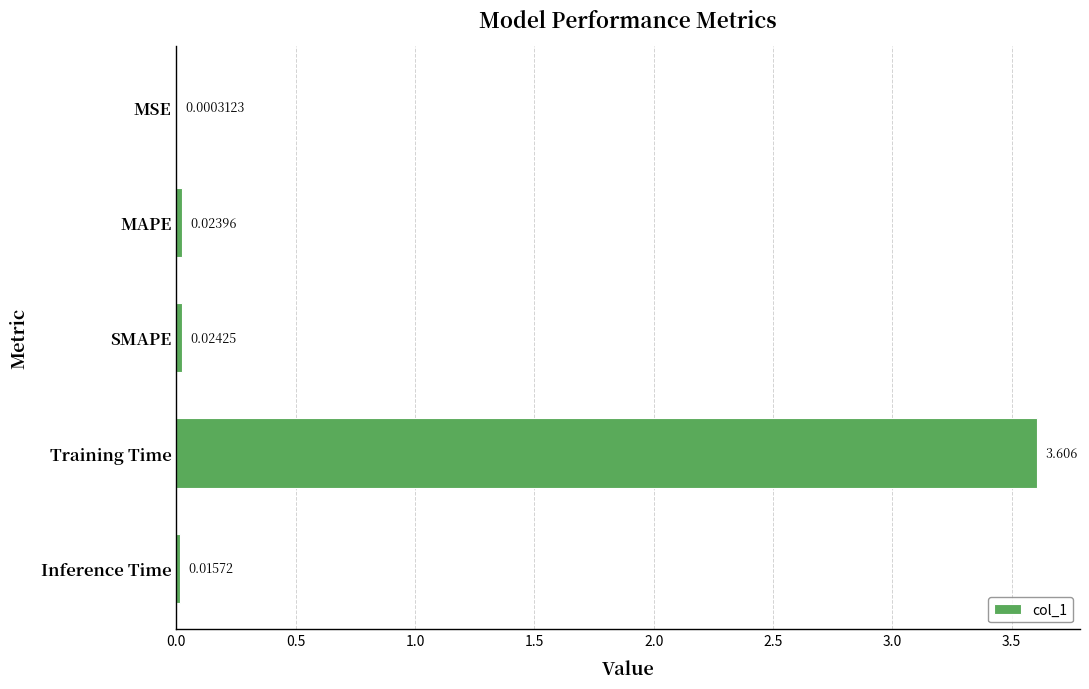

Which label corresponds to the largest value in the chart?

Training Time